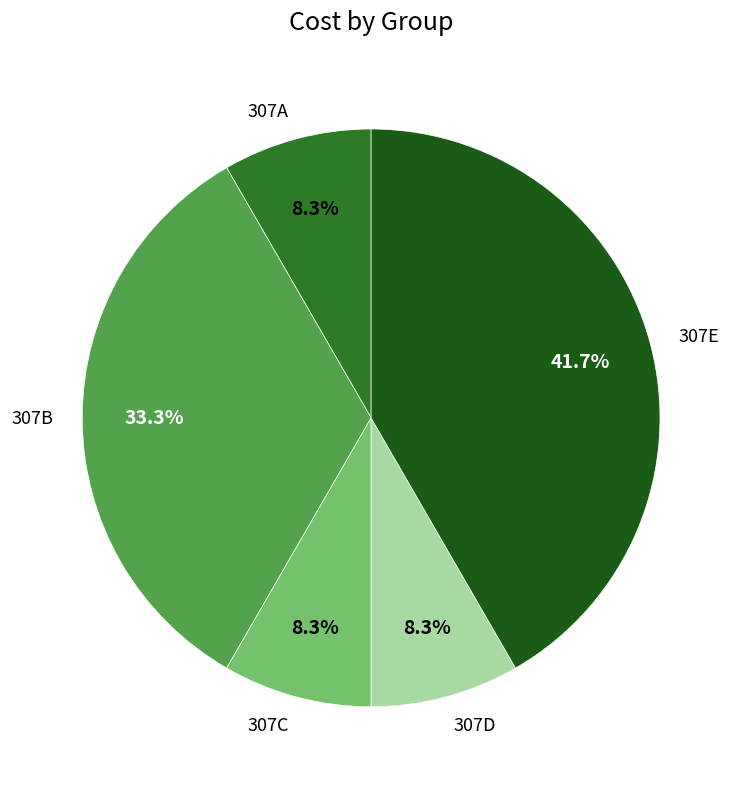

How many segments does this pie chart have?

5